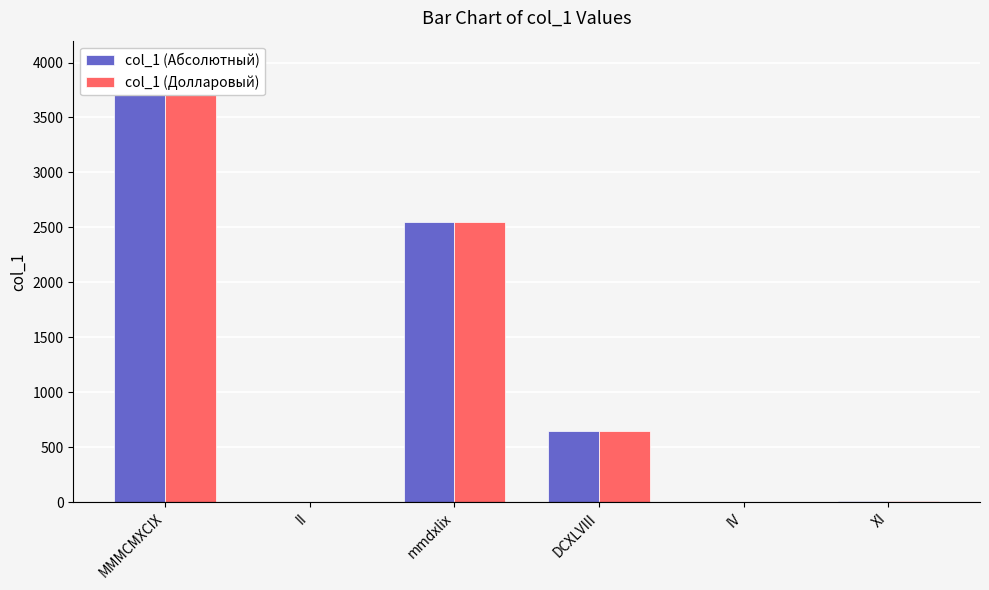

At which label does col_1 (Абсолютный) reach its minimum?

II